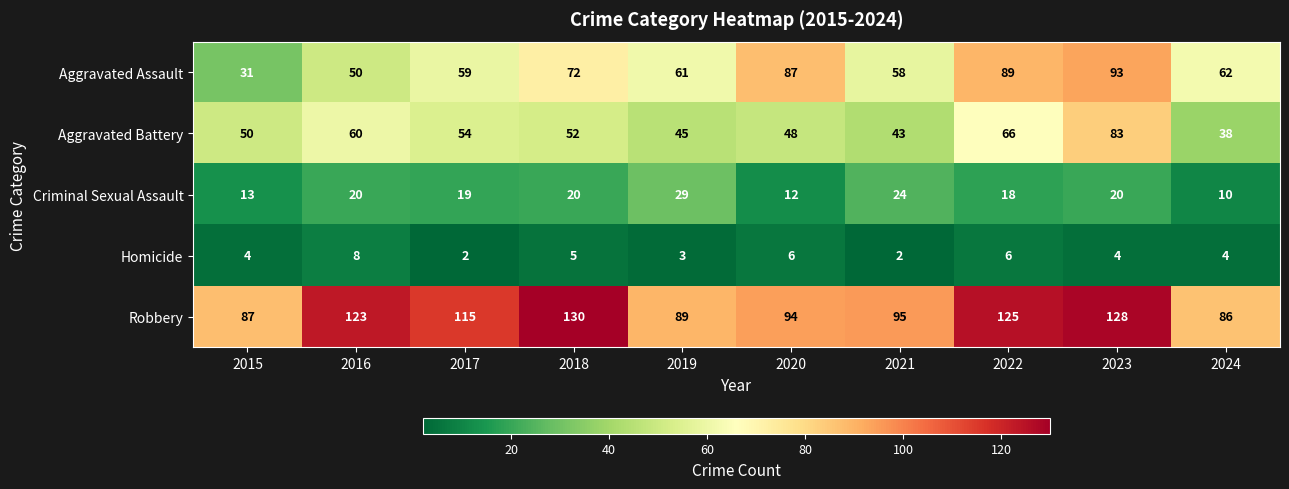

Which series has the largest range (max minus min)?

Aggravated Assault